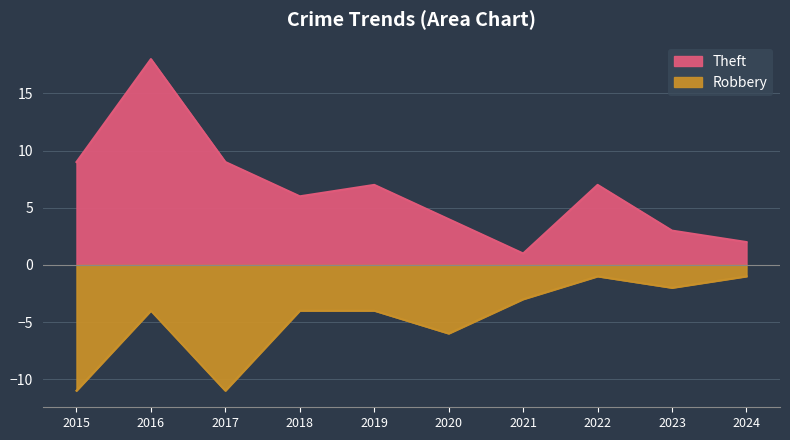

Count the Robbery values in the range -6 to -2.

6